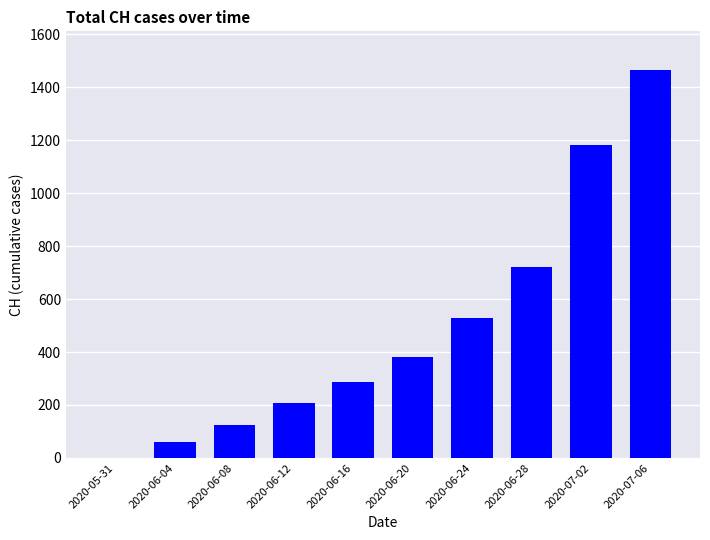

What is the sum of all values?

4956